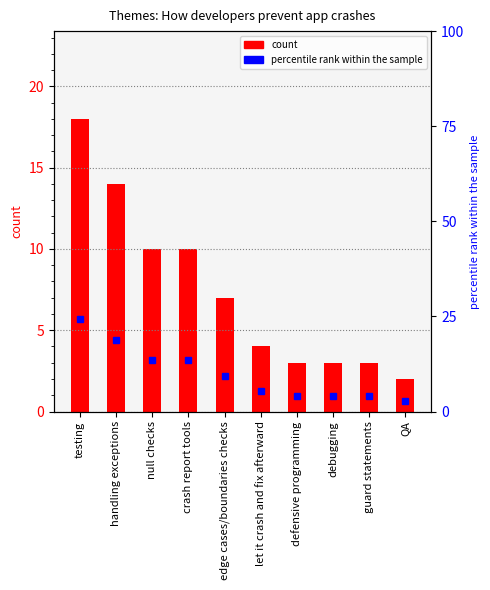

What is the label of the 5th bar from the right?

let it crash and fix afterward